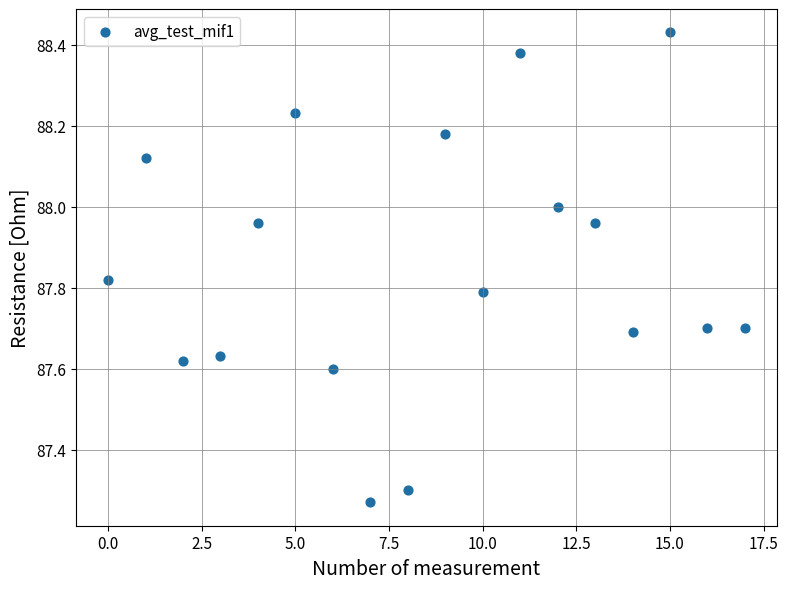

What is the range of Y values (max minus min)?

1.2